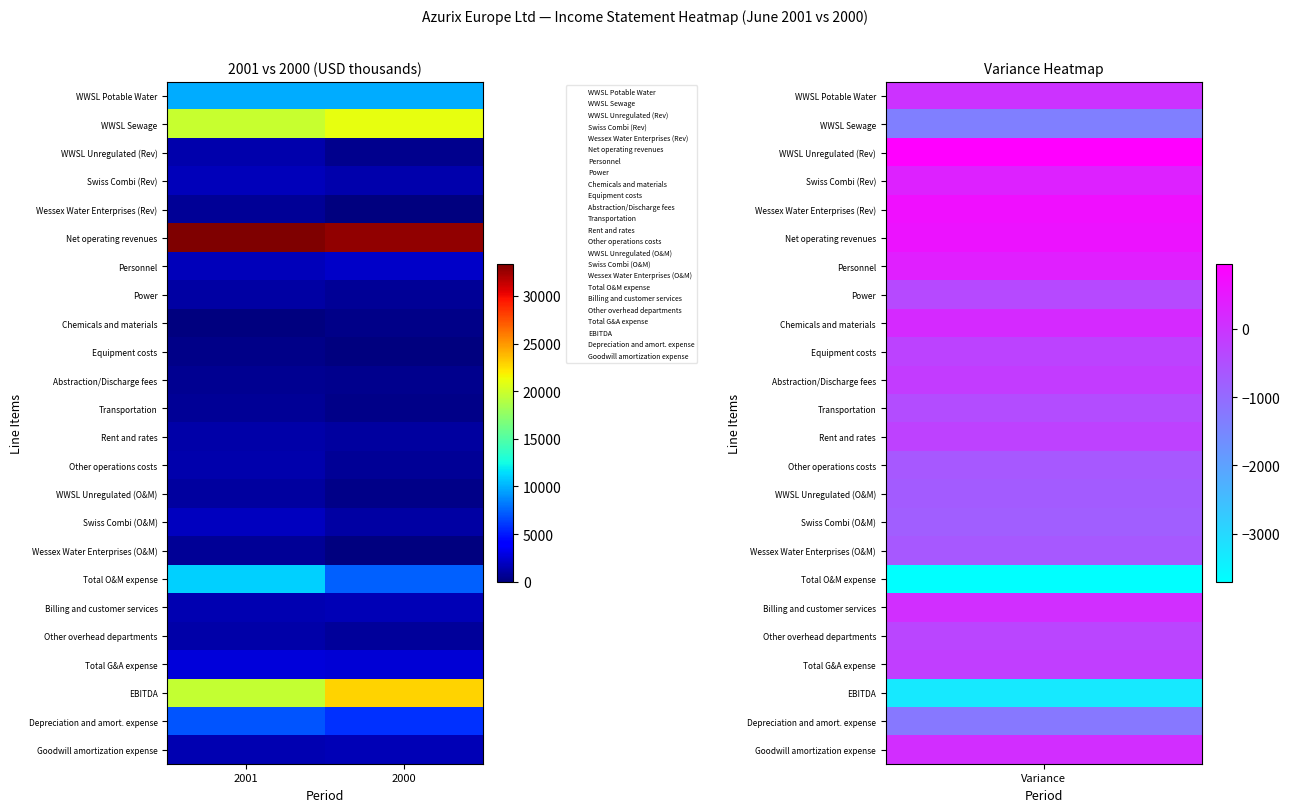

What is the difference between the highest and lowest values at 2001?

33269